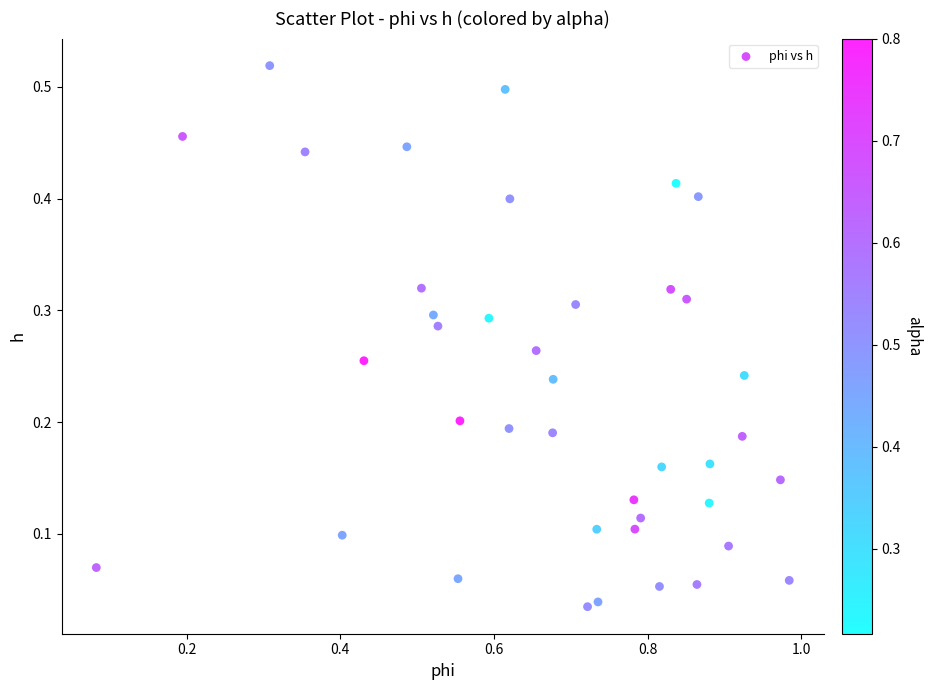

What is the range of X values (max minus min)?

0.9